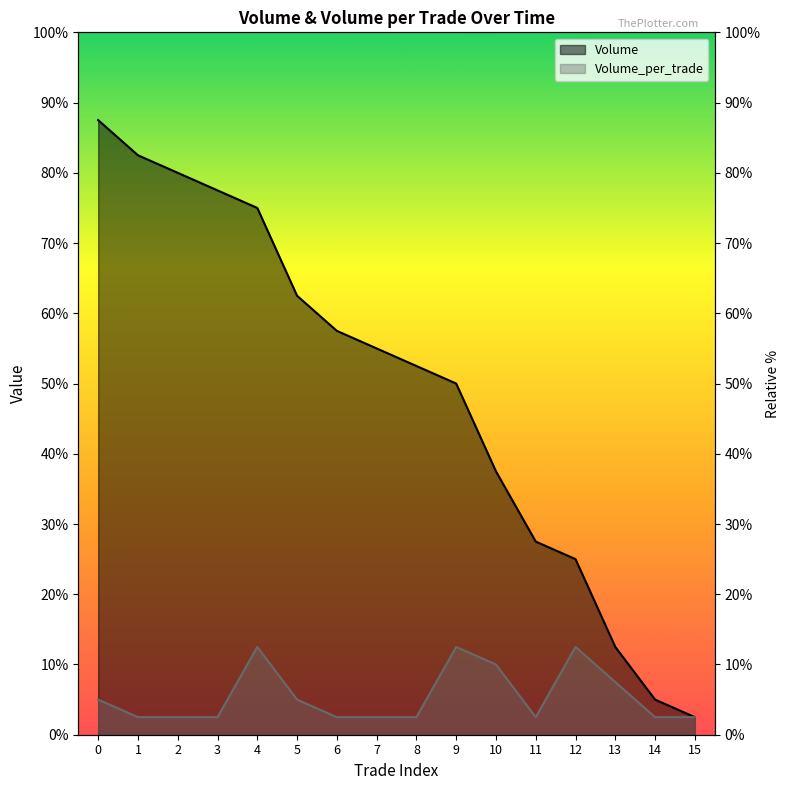

At which category does the chart reach its minimum across all series?

15